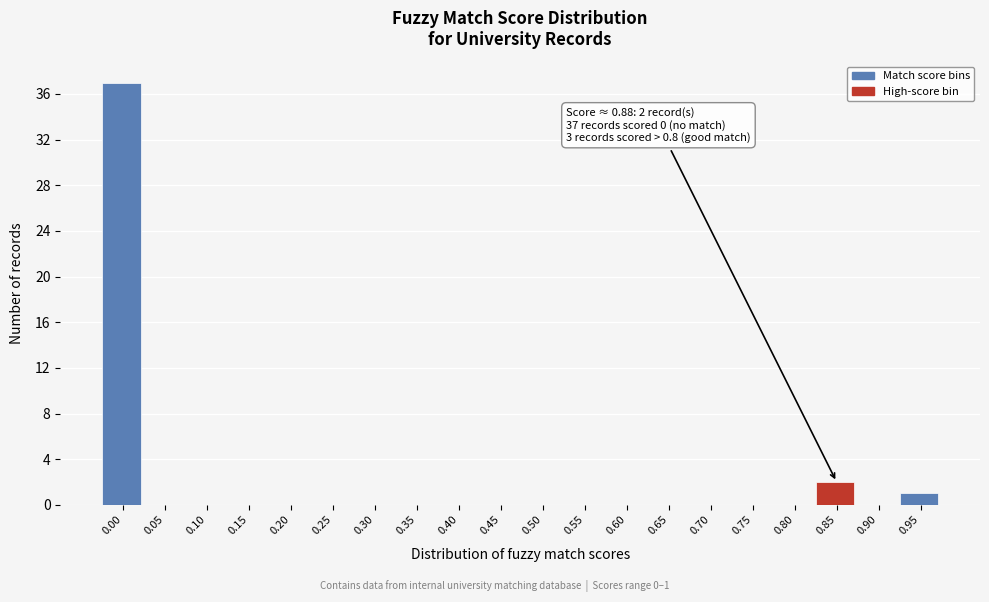

Reading right to left, extract all data points from this chart.

0.95=1	0.90=0	0.85=2	0.80=0	0.75=0	0.70=0	0.65=0	0.60=0	0.55=0	0.50=0	0.45=0	0.40=0	0.35=0	0.30=0	0.25=0	0.20=0	0.15=0	0.10=0	0.05=0	0.00=37